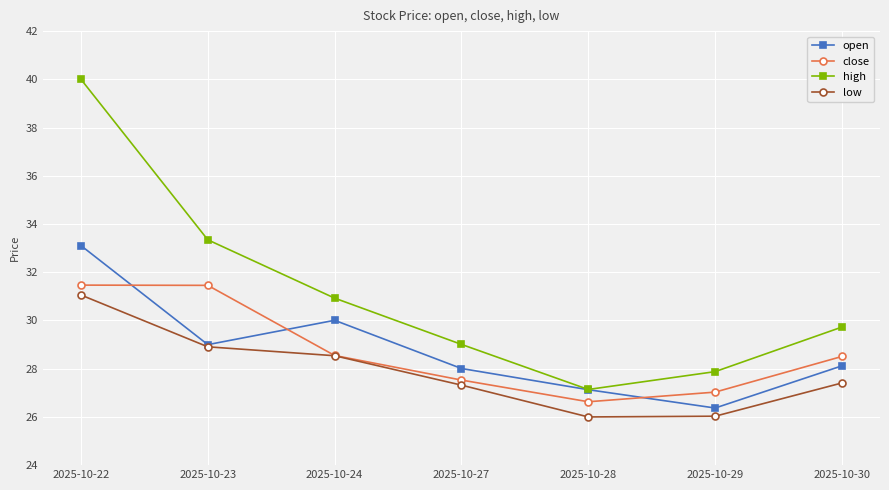

What is the average value of the high series?

31.1